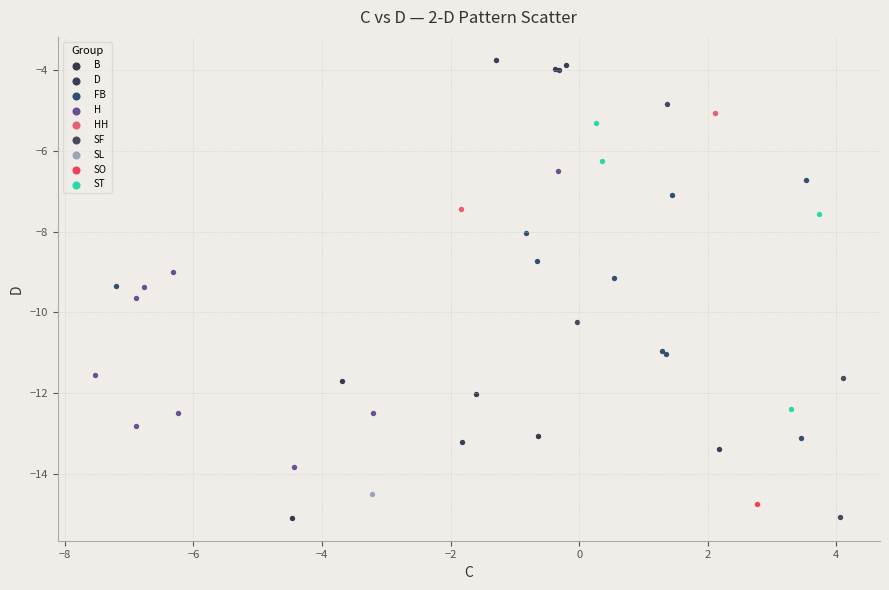

Which series contains the highest Y value?

D